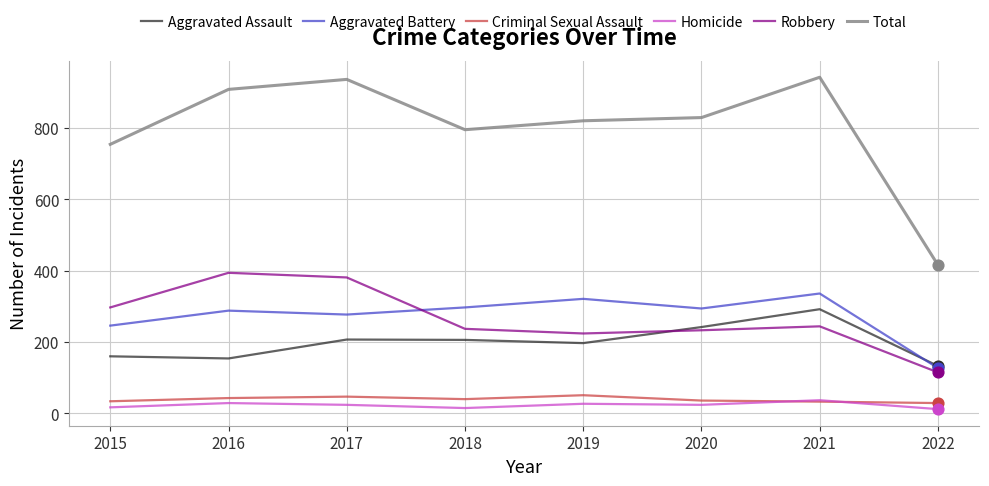

Between 2018 and 2022, which series saw the biggest shift?

Total